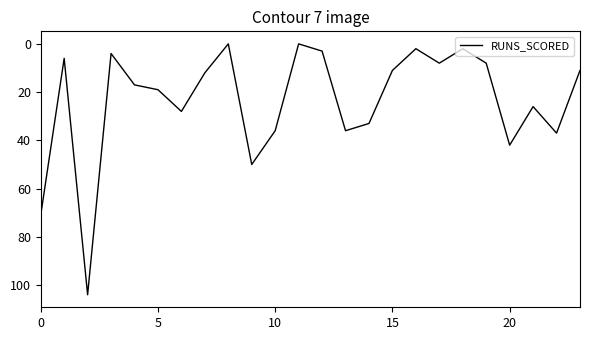

What is the average value?

24